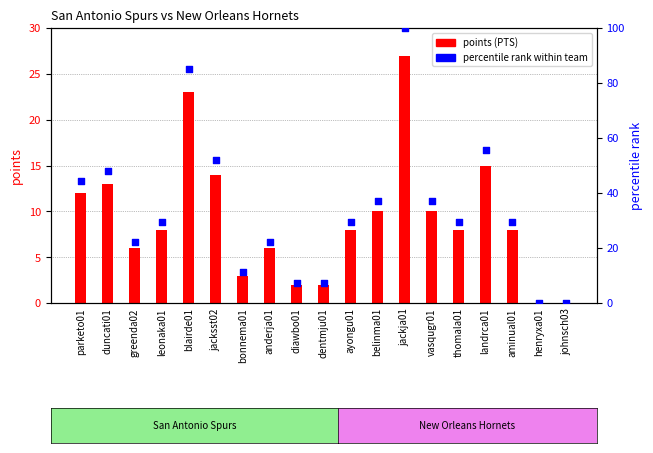

Which has a higher value, henryxa01 or dentmju01?

dentmju01